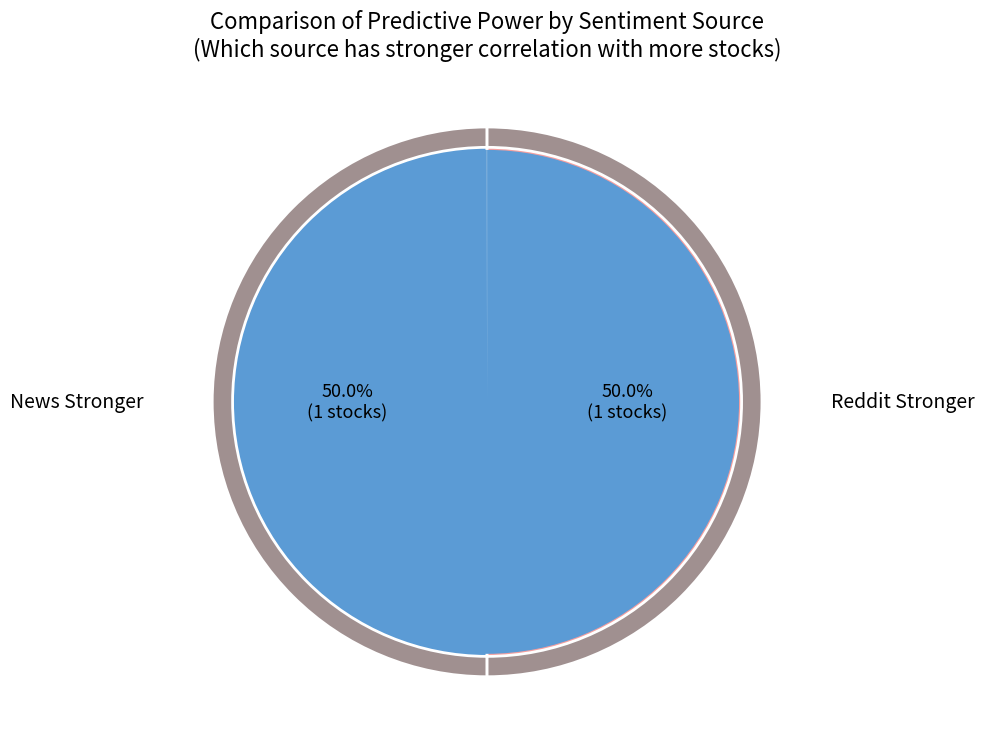

Count the number of slices in the pie.

2